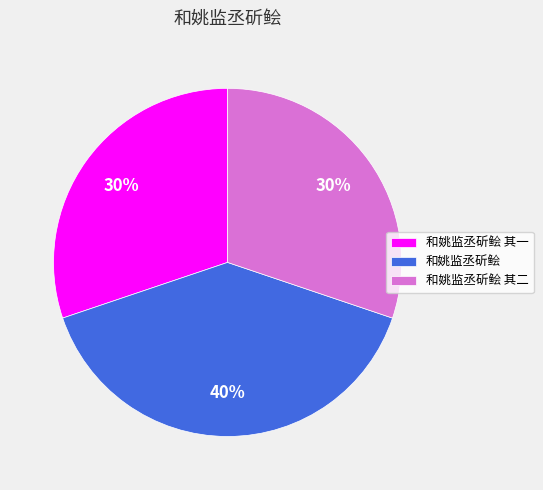

Which category has the biggest portion of the pie?

和姚监丞斫鲙